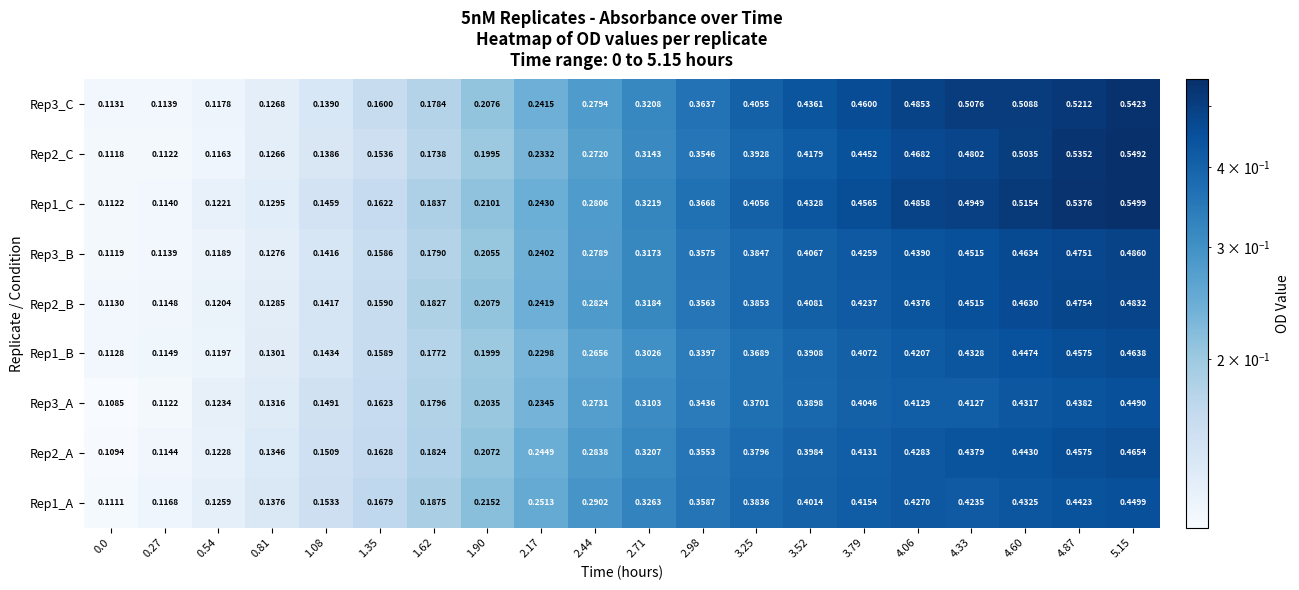

Which series has the largest total across all categories?

Rep1_C